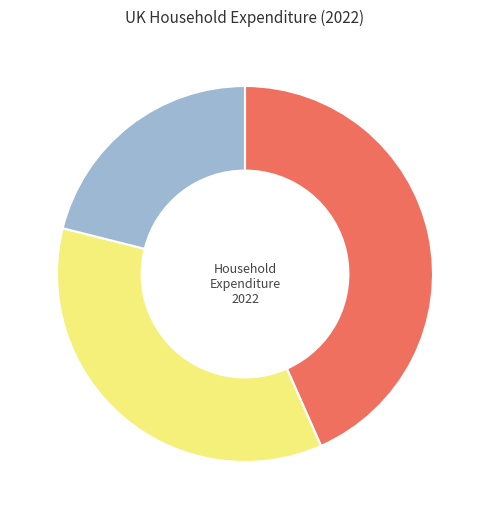

Is there a majority slice in this chart?

No